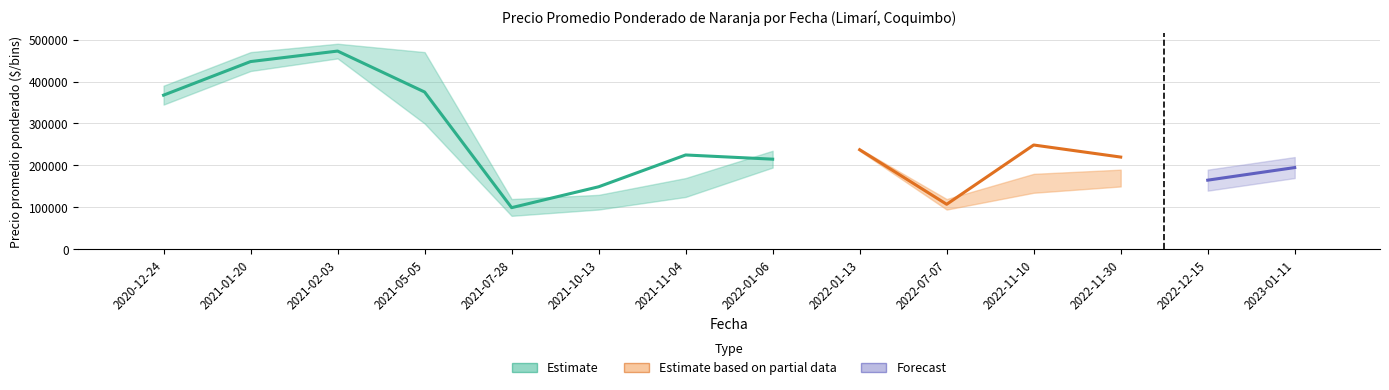

Reading right to left, what are all the values shown in this chart?

Precio promedio ponderado: 2023-01-11=195000	2022-12-15=165000	2022-11-30=220000	2022-11-10=248750	2022-07-07=107500	2022-01-13=237500	2022-01-06=215000	2021-11-04=225000	2021-10-13=149250	2021-07-28=99500	2021-05-05=375000	2021-02-03=472500	2021-01-20=447500	2020-12-24=367500
Precio minimo: 2023-01-11=170000	2022-12-15=140000	2022-11-30=150000	2022-11-10=135000	2022-07-07=95000	2022-01-13=235000	2022-01-06=195000	2021-11-04=125000	2021-10-13=95000	2021-07-28=80000	2021-05-05=300000	2021-02-03=455000	2021-01-20=425000	2020-12-24=345000
Precio maximo: 2023-01-11=220000	2022-12-15=190000	2022-11-30=190000	2022-11-10=180000	2022-07-07=120000	2022-01-13=240000	2022-01-06=235000	2021-11-04=170000	2021-10-13=130000	2021-07-28=120000	2021-05-05=470000	2021-02-03=490000	2021-01-20=470000	2020-12-24=390000